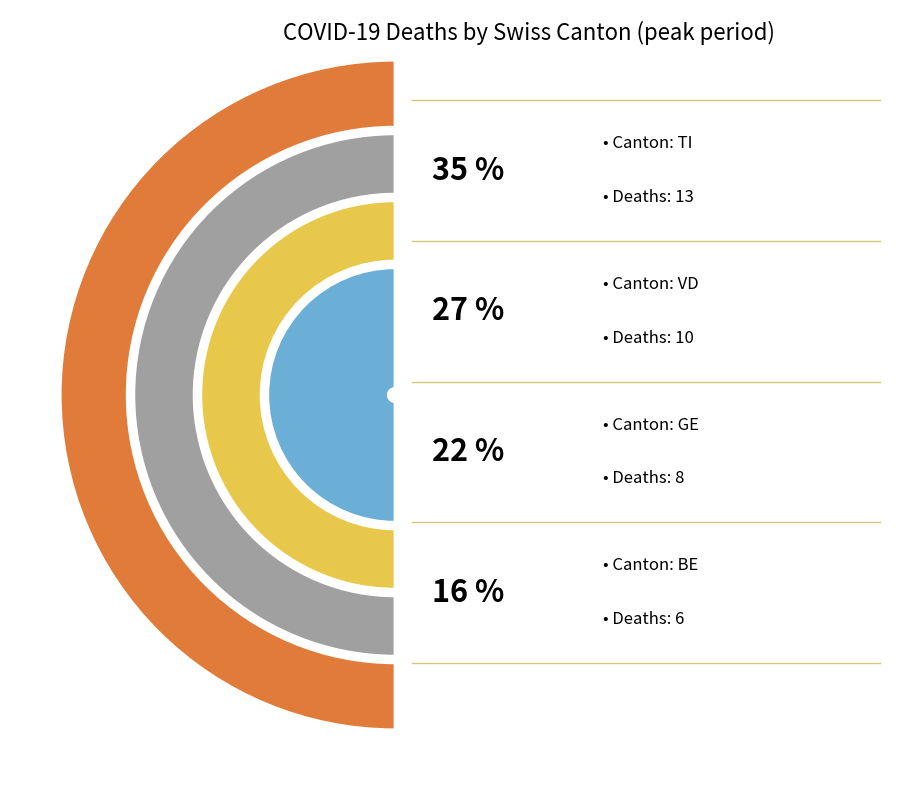

Which category has the biggest portion of the pie?

TI